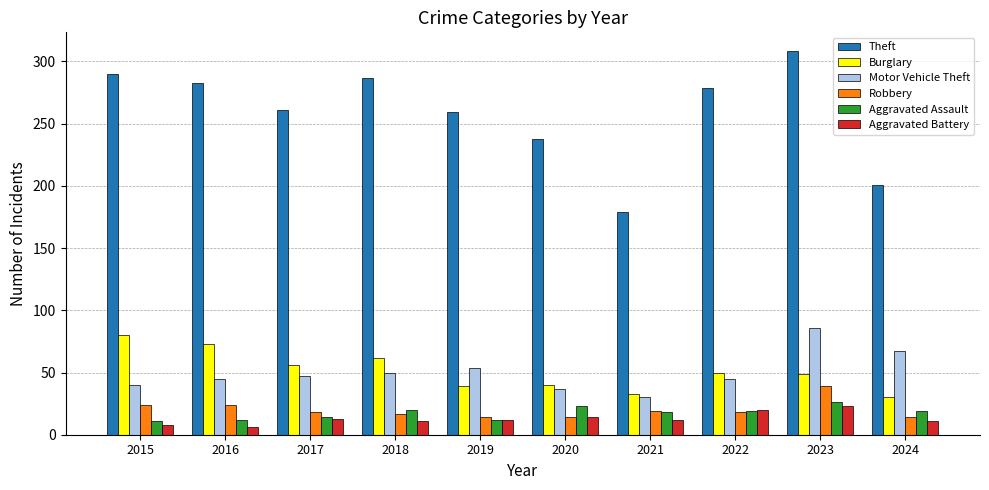

What is the difference between the highest and lowest values at 2019?

247